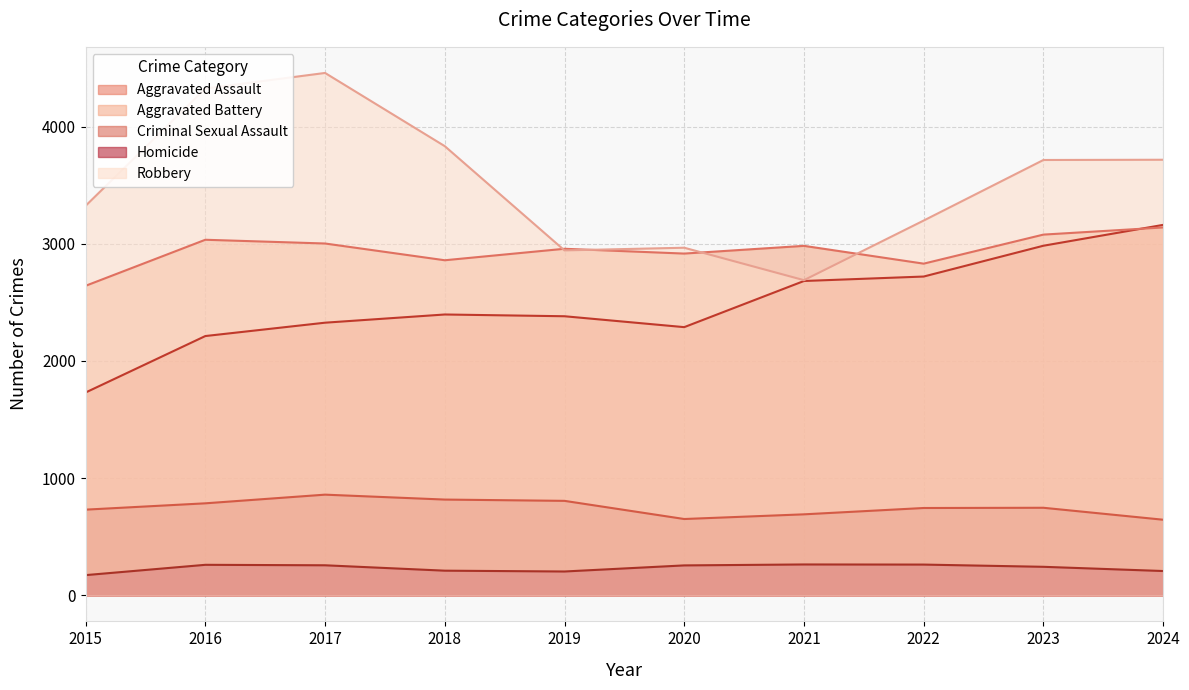

How many lines are shown in the chart?

5